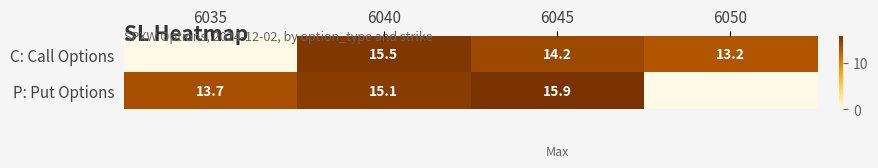

How many categories are shown in the chart?

4